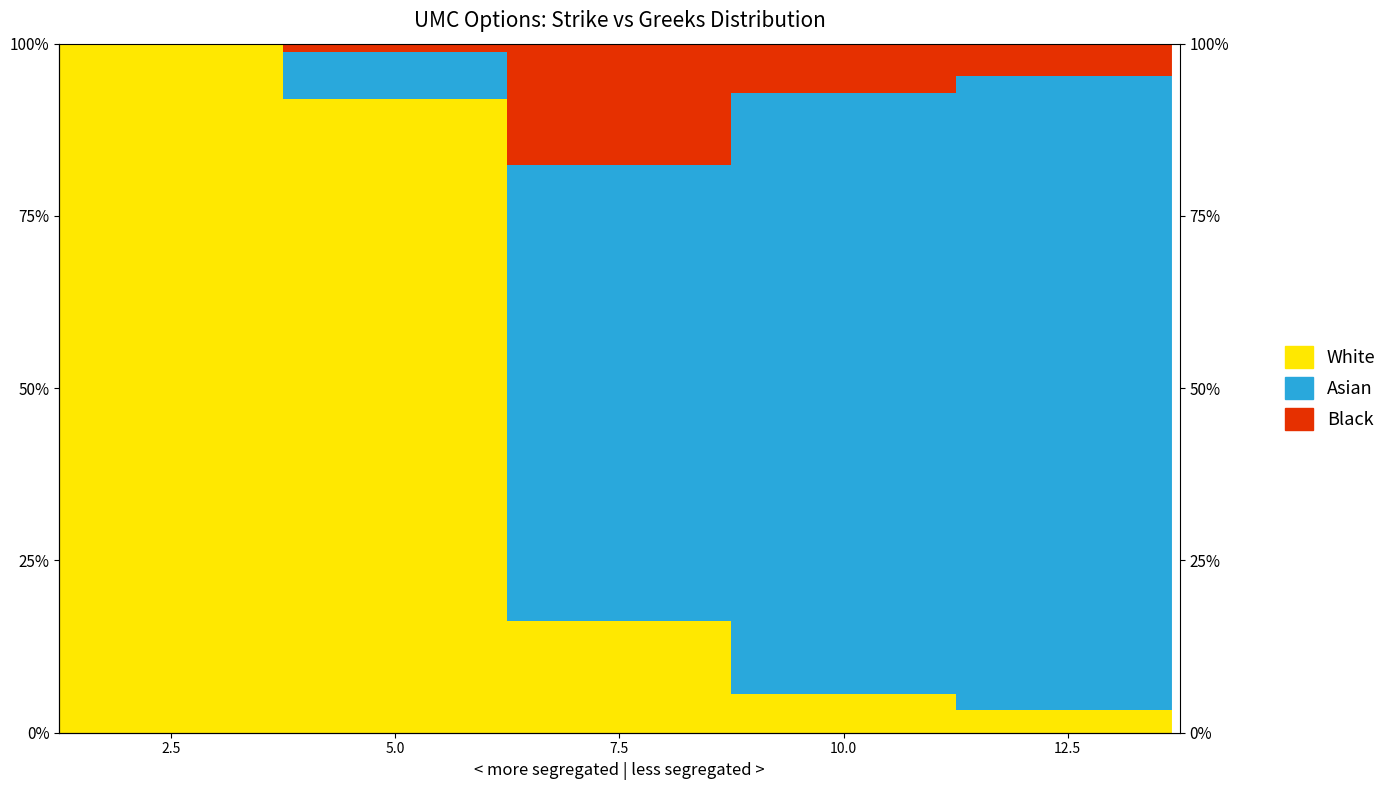

How many bars are there in total?

15